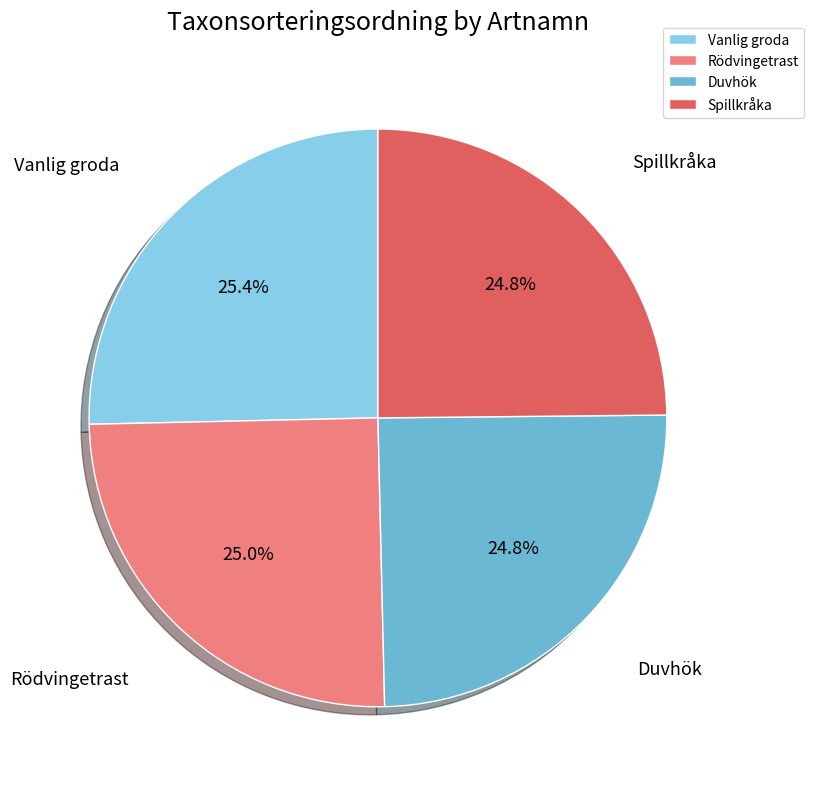

What percentage is the Duvhök slice, to the nearest percent?

25%